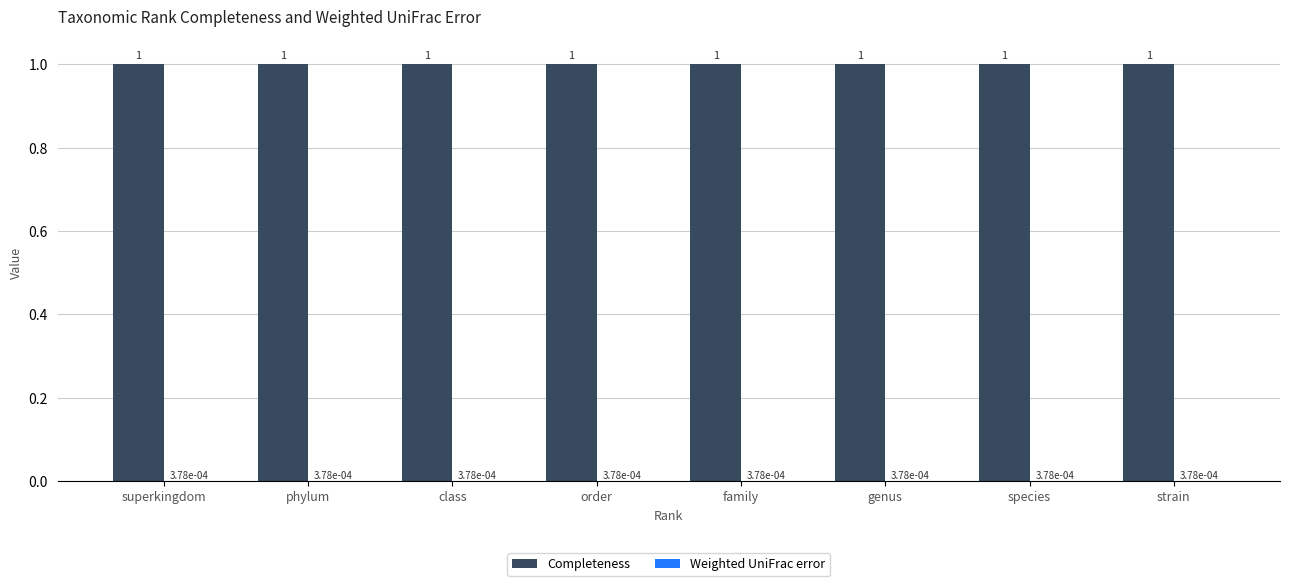

What is the sum of all Completeness values?

8.0